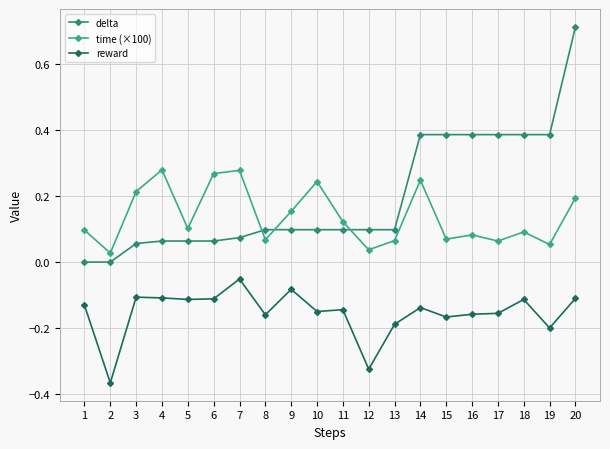

List the series in order of their peak value, lowest first.

reward, time (×100), delta